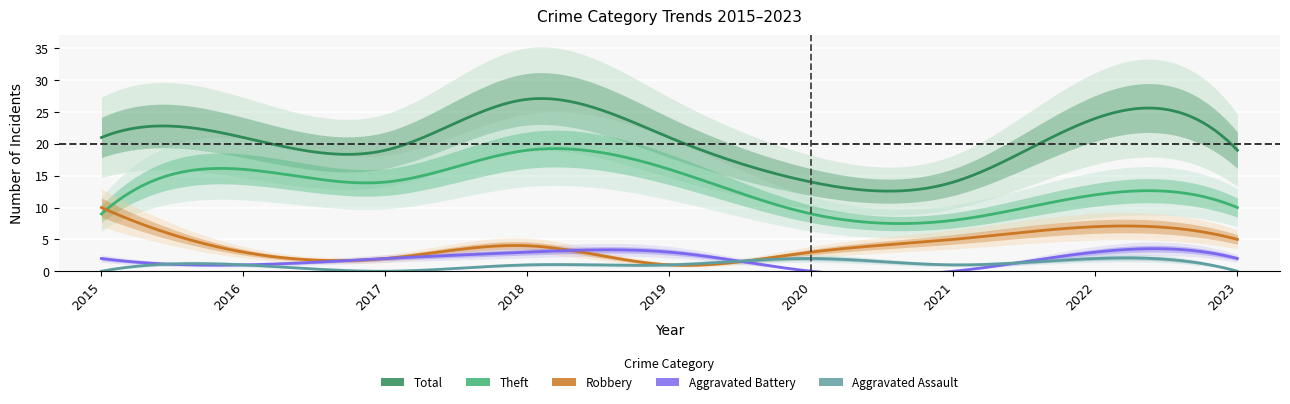

How many values in the Robbery series are below 4?

4